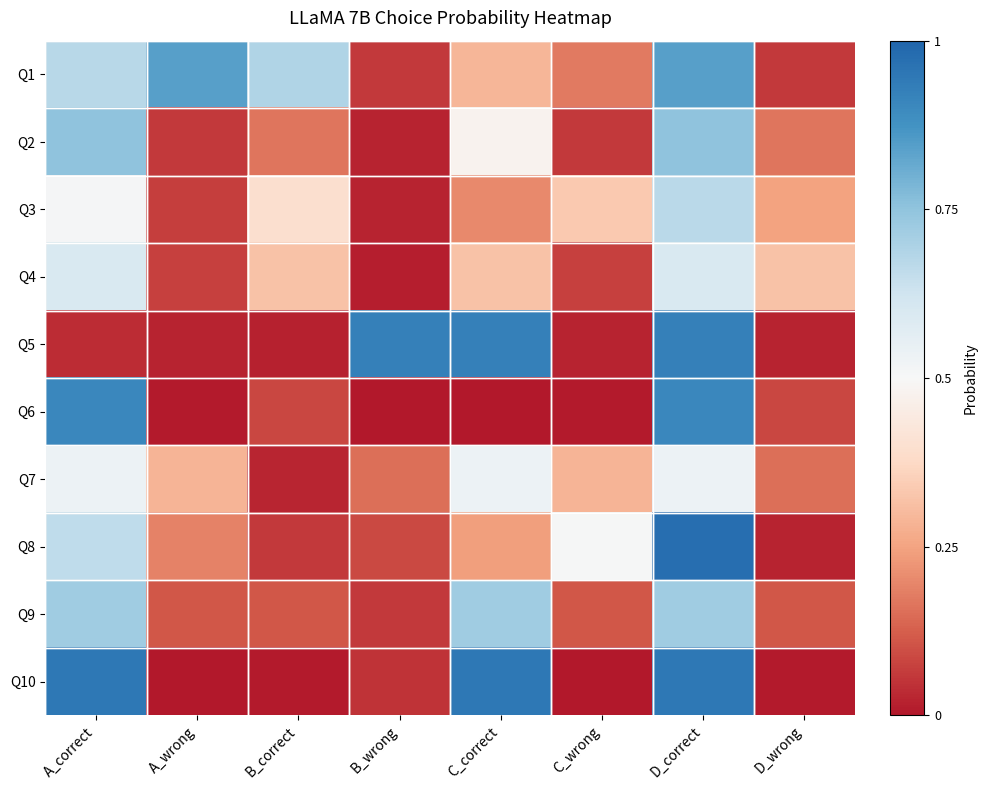

Which series has the largest range (max minus min)?

Q8